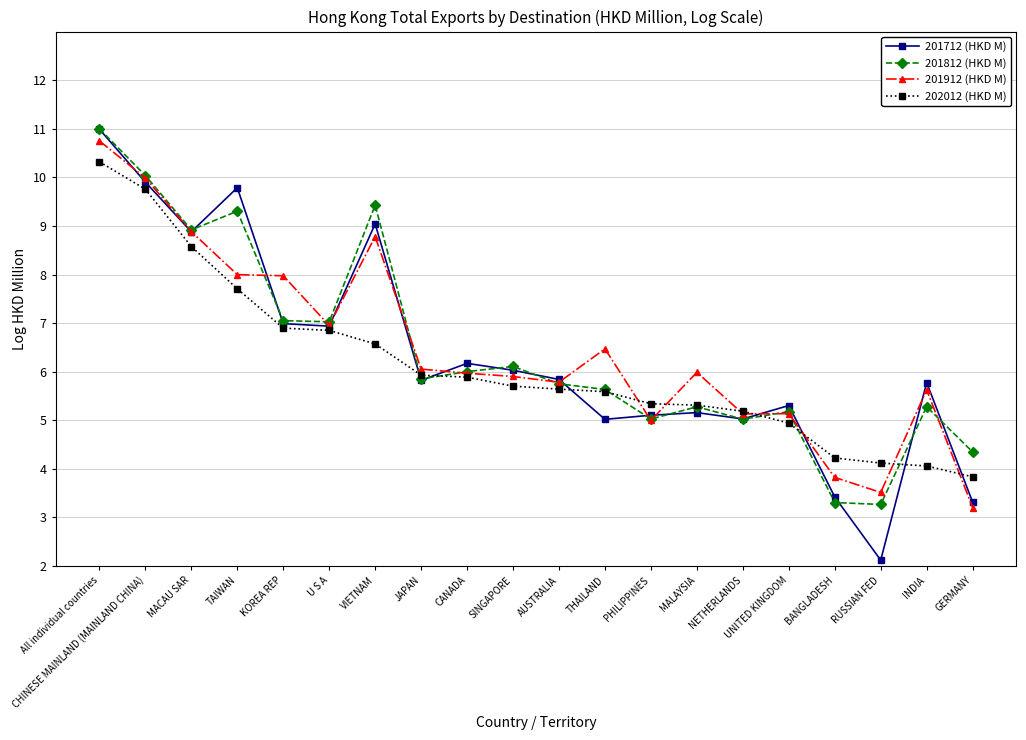

At BANGLADESH, list the series in order from largest to smallest.

202012 (HKD M), 201912 (HKD M), 201712 (HKD M), 201812 (HKD M)